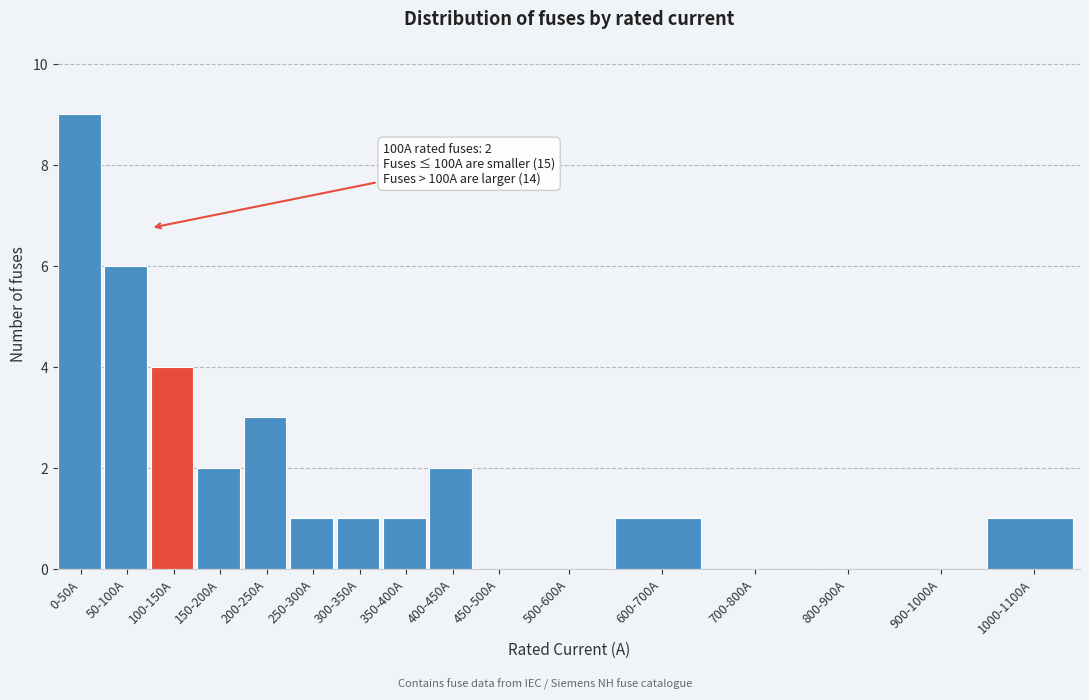

Reading left to right, extract all data points from this chart.

0-50A=9	50-100A=6	100-150A=4	150-200A=2	200-250A=3	250-300A=1	300-350A=1	350-400A=1	400-450A=2	450-500A=0	500-600A=0	600-700A=1	700-800A=0	800-900A=0	900-1000A=0	1000-1100A=1